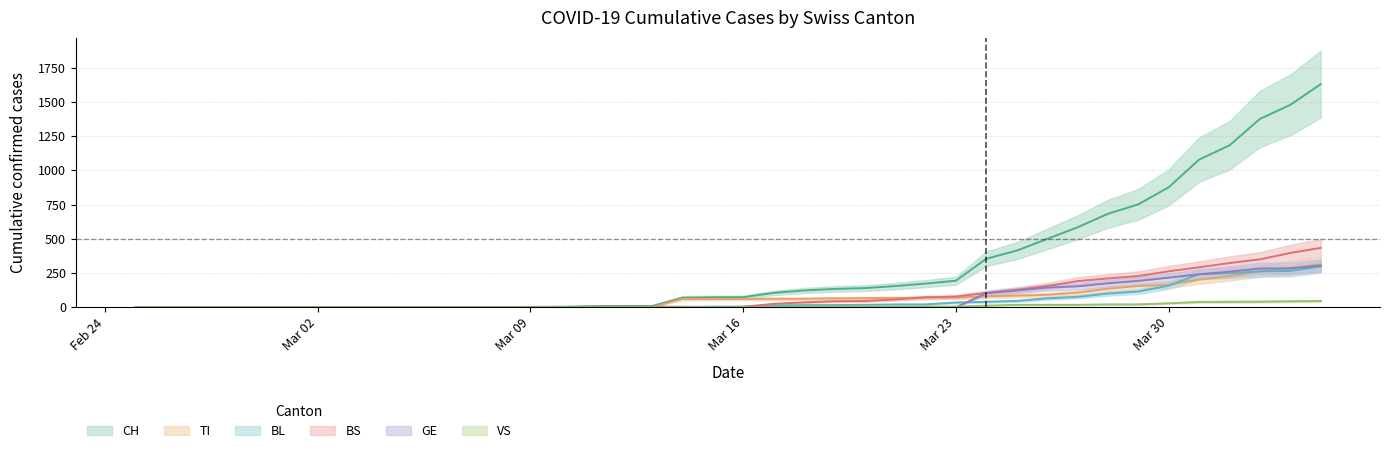

After their last crossing, which series has the higher values: BS or TI?

BS